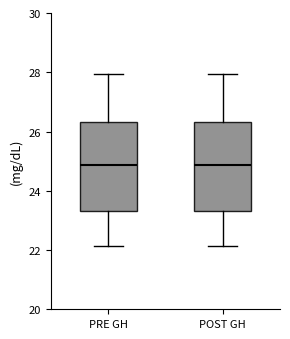

Reading left to right, transcribe this box plot: for each box, give where its median line is, the range the box spans, and where its two whiskers end, as read against the y-axis. The values are not printed on the chart, so give them approximately, as read against the axis.

PRE GH: median 24.8, box 23.4 to 26.4, whiskers 22.2 to 28.0
POST GH: median 24.8, box 23.4 to 26.4, whiskers 22.2 to 28.0